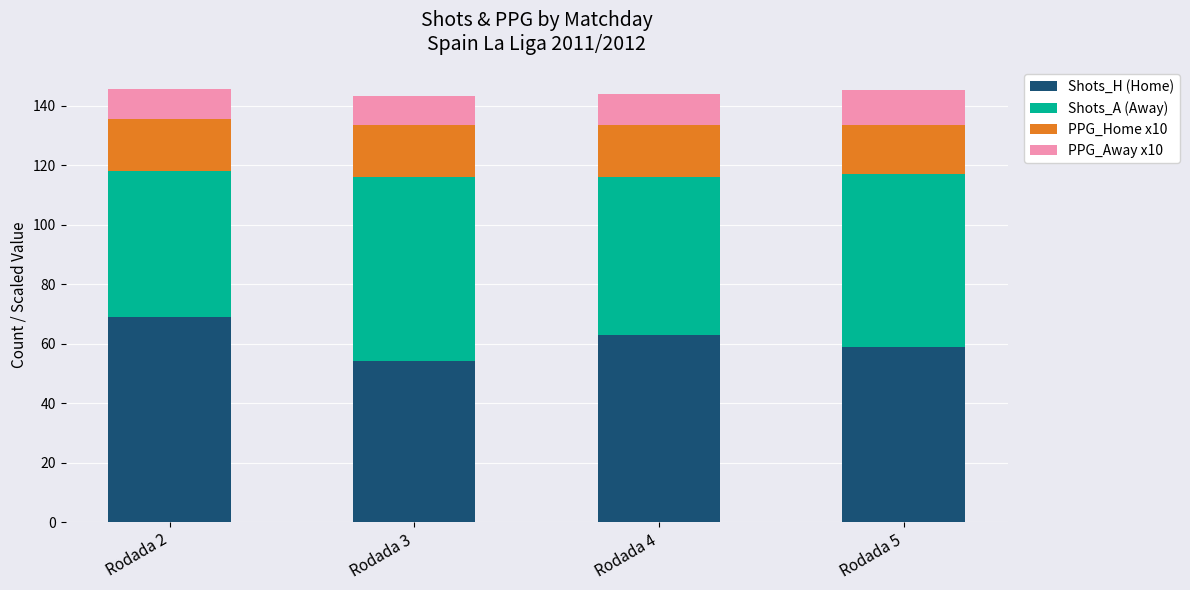

What is the total value across all series at Rodada 2?

145.7